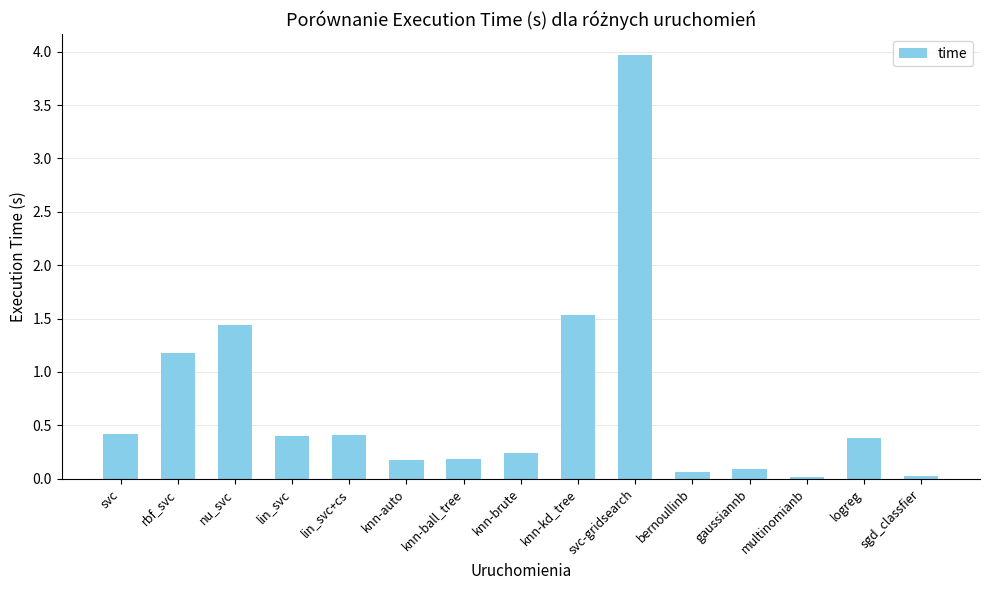

What is the approximate value at lin_svc+cs?

0.4